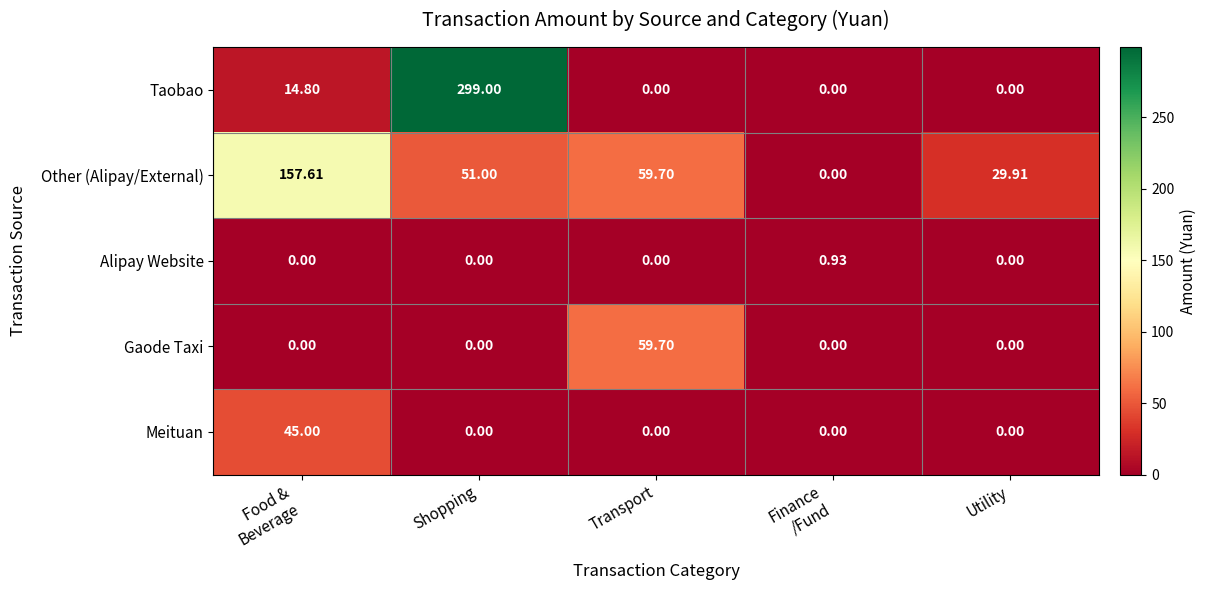

How many categories are shown in the chart?

5